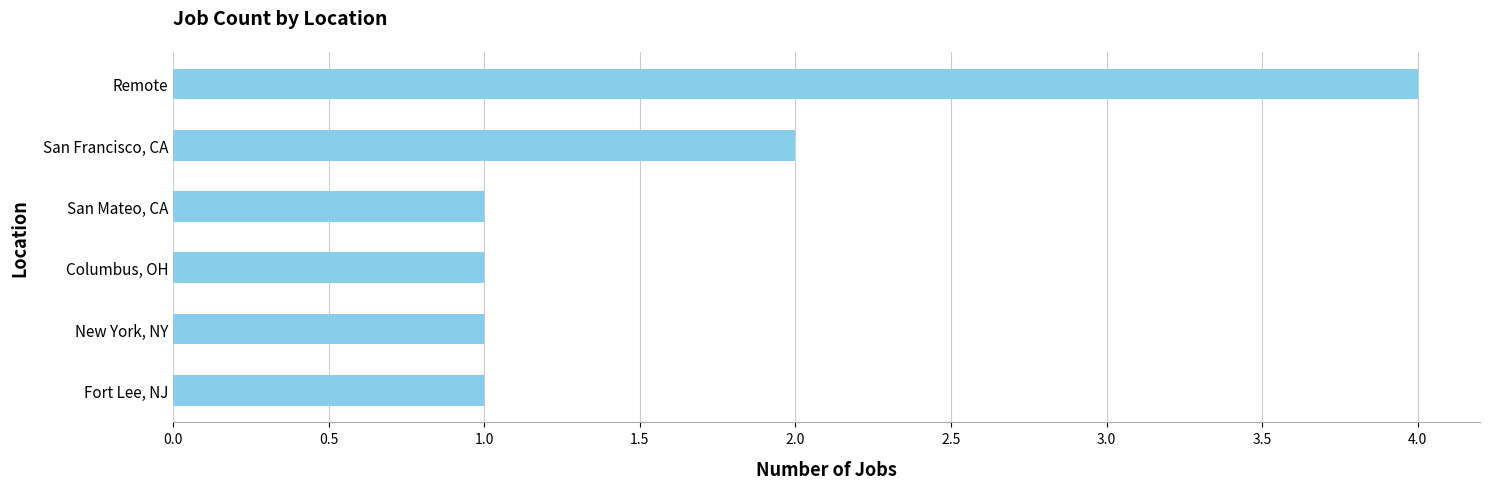

What is the label of the 2nd bar from the bottom?

New York, NY